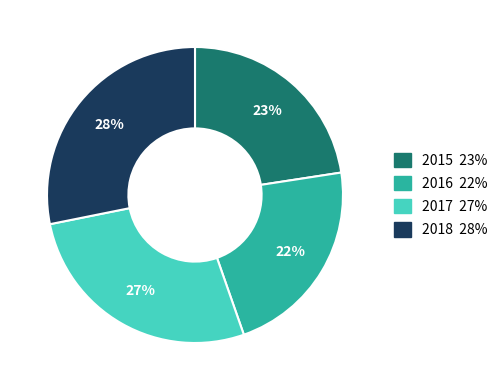

Rank the categories by value from lowest to highest.

2016, 2015, 2017, 2018